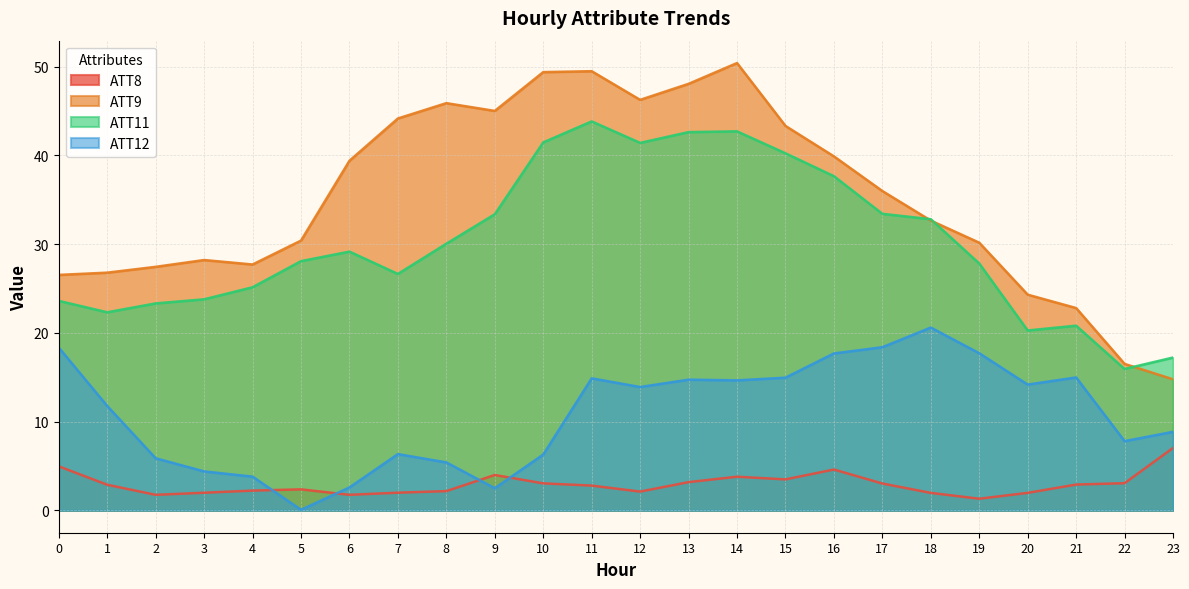

Is it true that ATT9 equals 27.7 at 4?

True